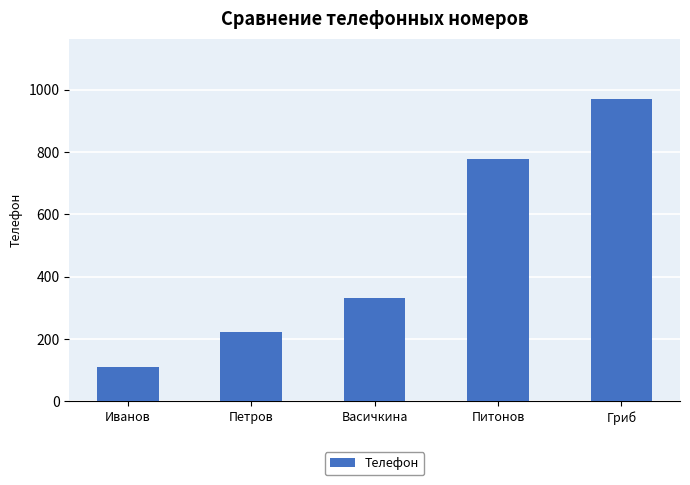

Read the value at Гриб, to the nearest 10.

970